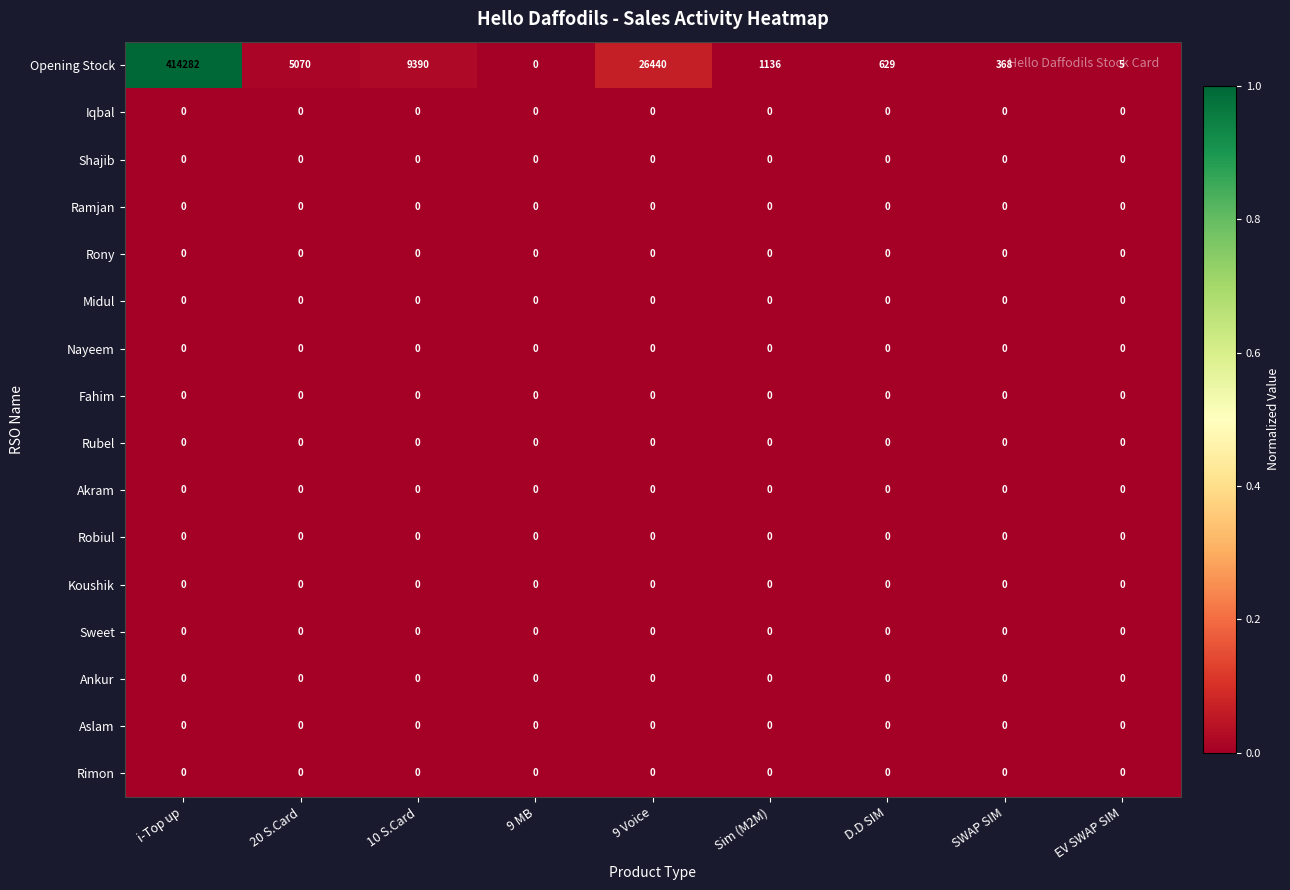

Which series has the largest total across all categories?

Opening Stock